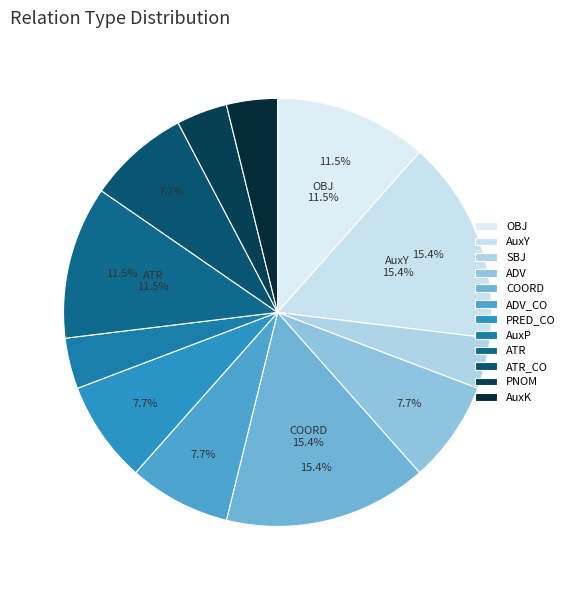

How many slices are in this pie chart?

12